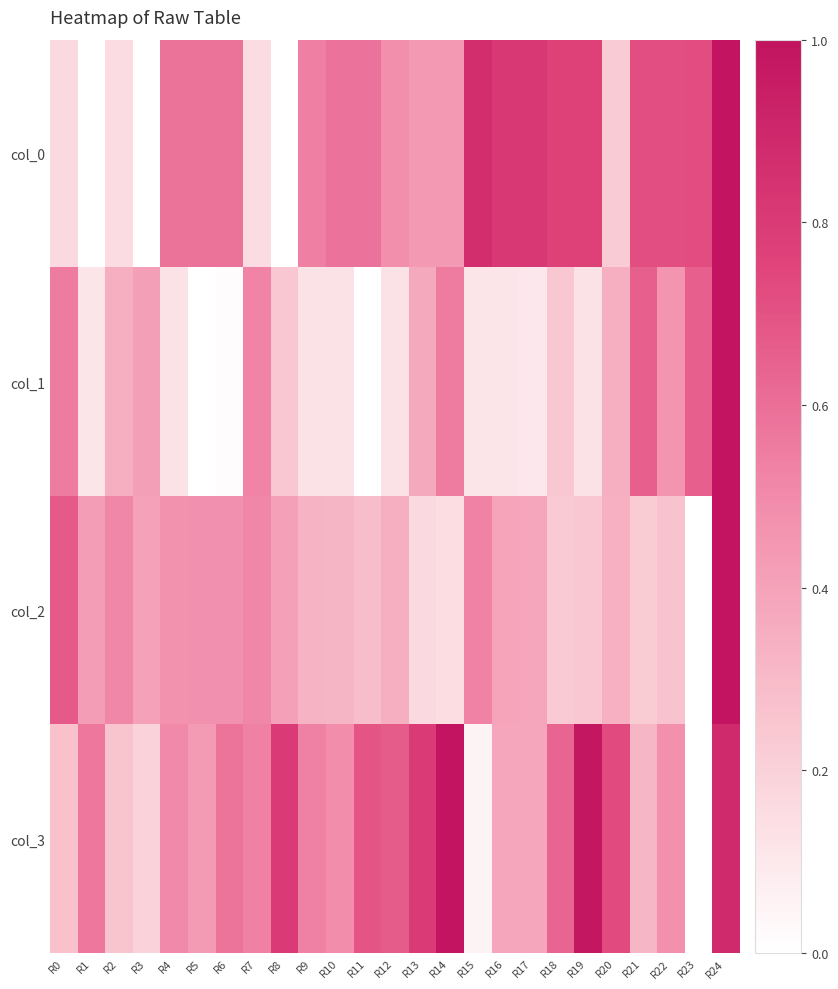

List the series in order of their peak value, lowest first.

col_0, col_1, col_2, col_3